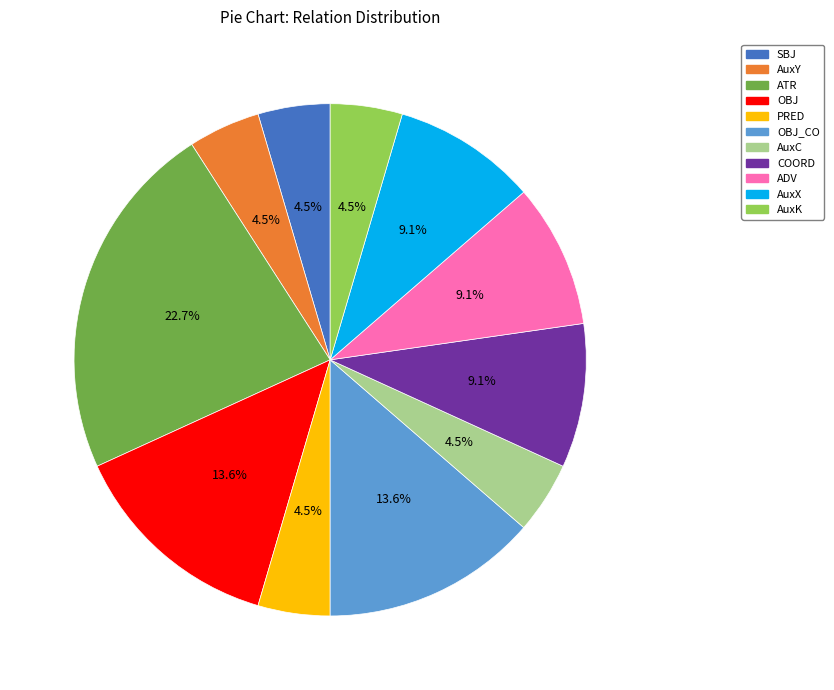

Which category has the biggest portion of the pie?

ATR